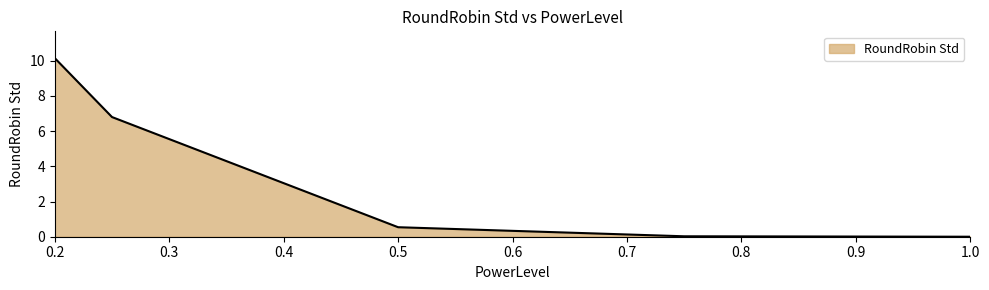

True or false: there are more than 0 points higher than both neighbors.

False